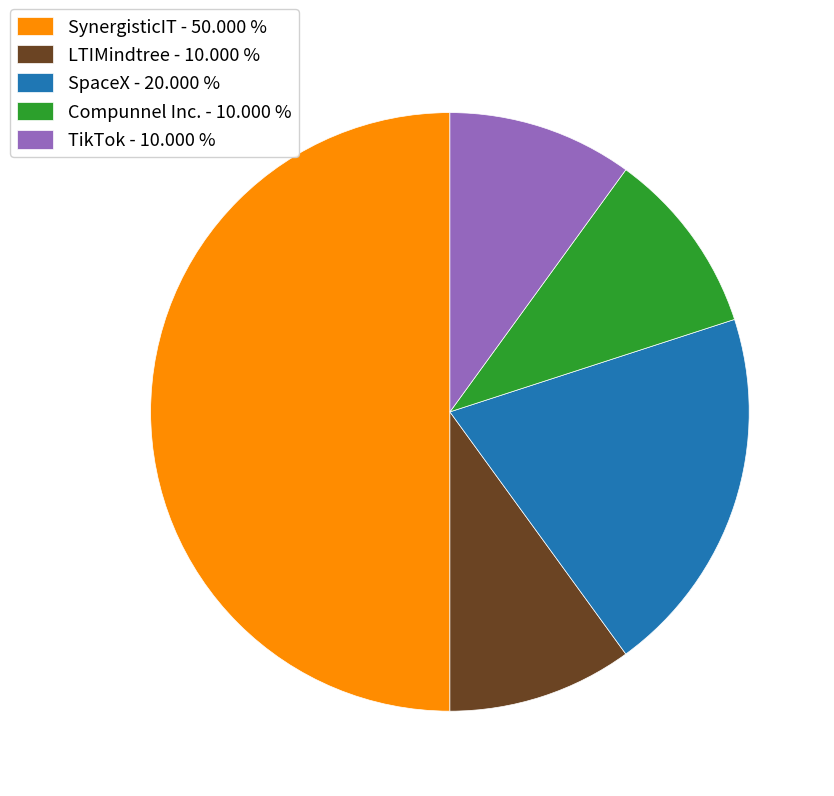

Does Compunnel Inc. represent more than half of the total?

No